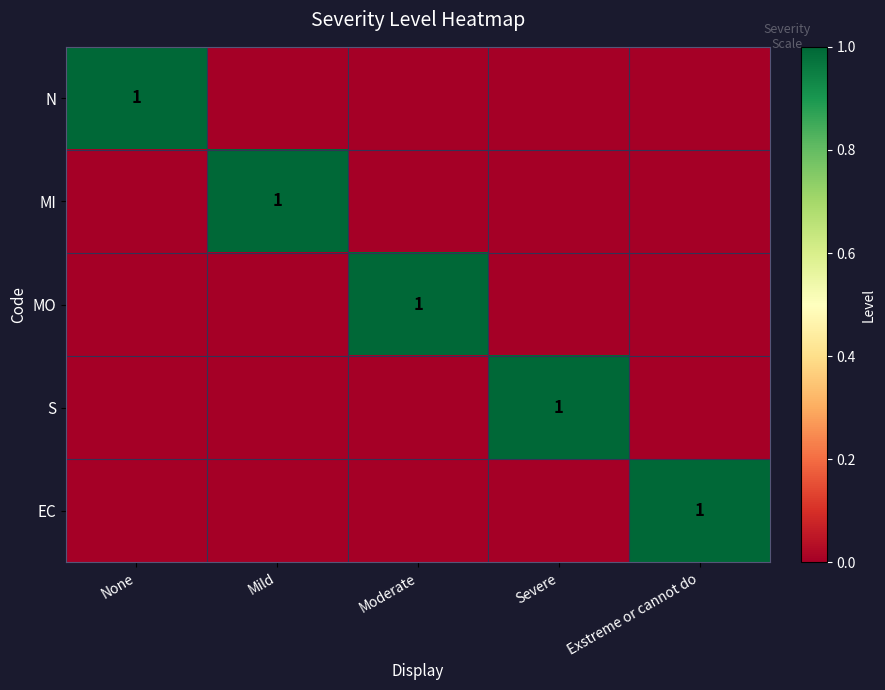

Between None and Exstreme or cannot do, which series saw the biggest shift?

N